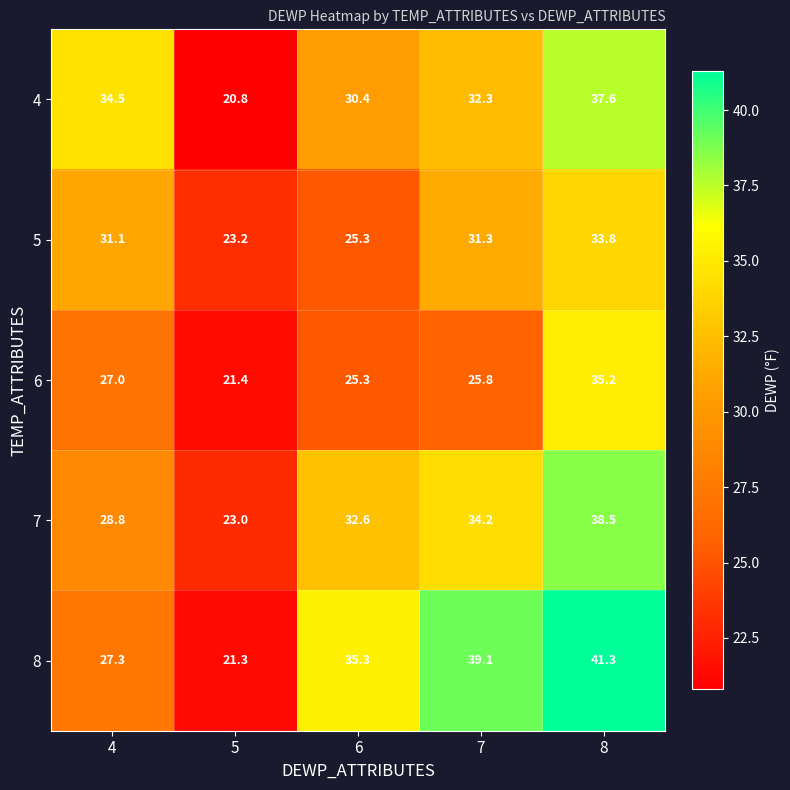

Which series has the largest range (max minus min)?

8